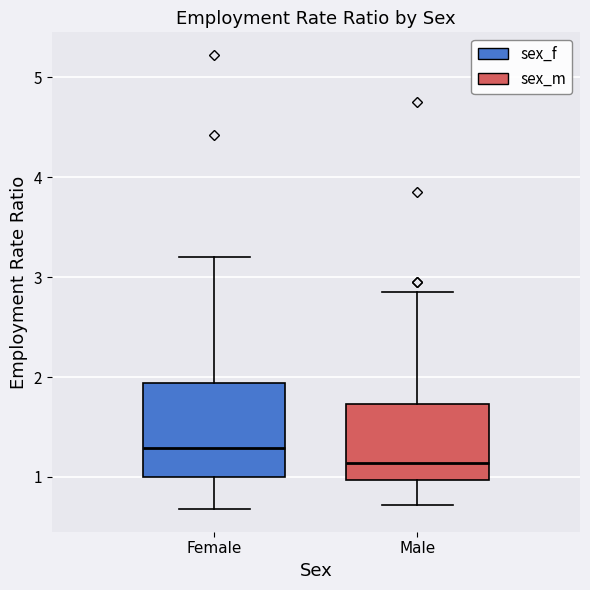

Reading left to right, read every box against the y-axis: the position of its median line, the range the box covers, and the ends of its whiskers. The values are not printed on the chart, so give them approximately, as read against the axis.

Female: median 1.3, box 1.0 to 1.9, whiskers 0.7 to 3.2
Male: median 1.1, box 1.0 to 1.7, whiskers 0.7 to 2.9